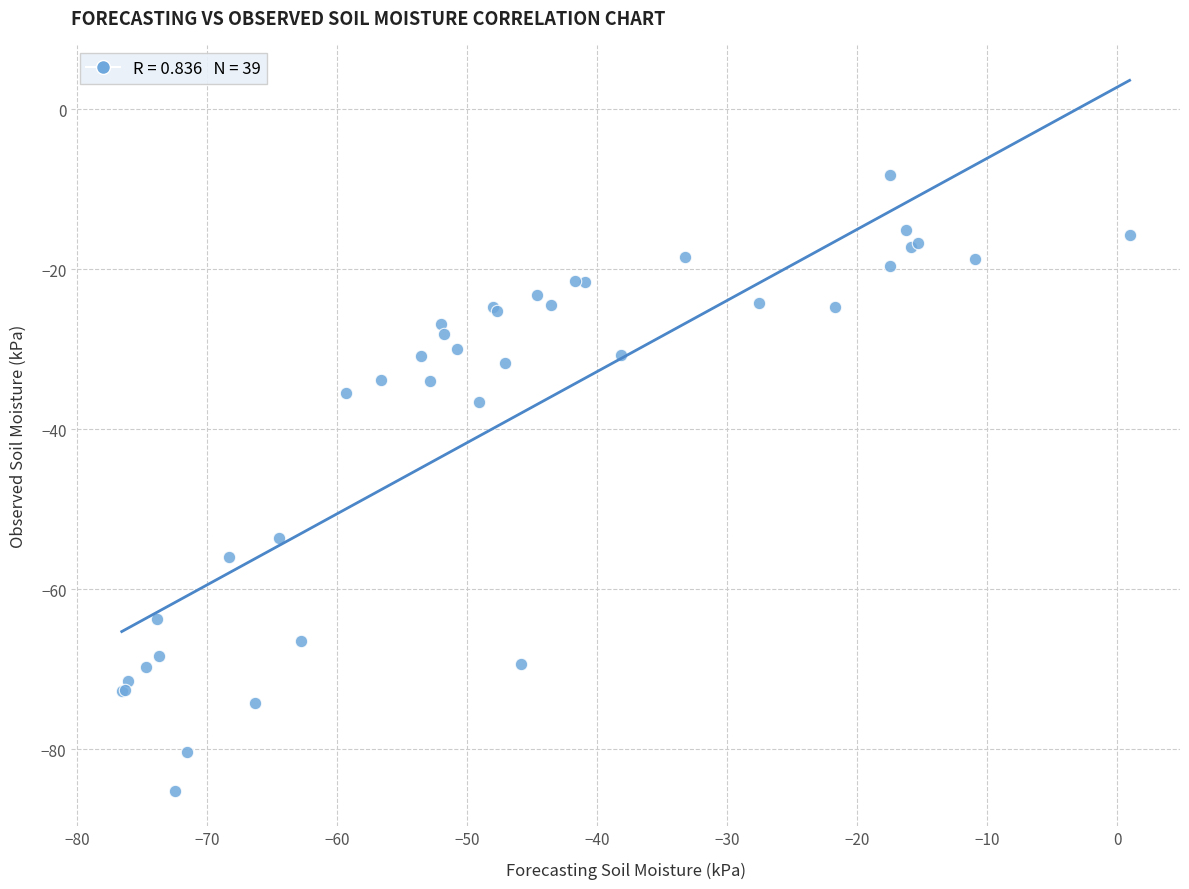

What Y value in the scatter plot is closest to -46?

-53.6